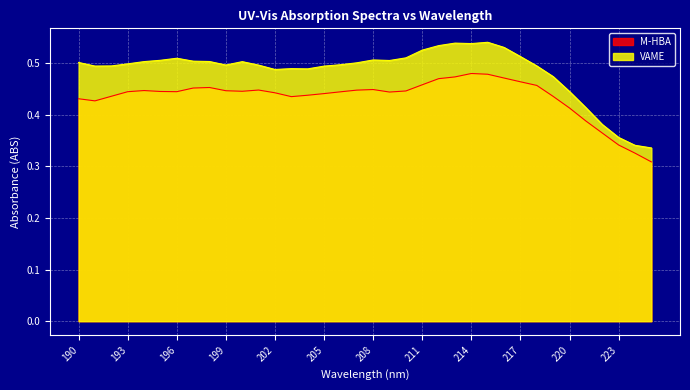

At how many categories does at least one series exceed 0?

36